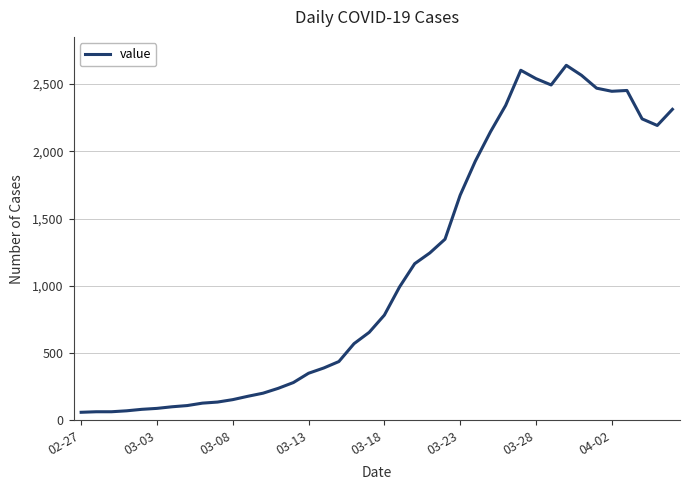

What is the greatest value displayed?

2639